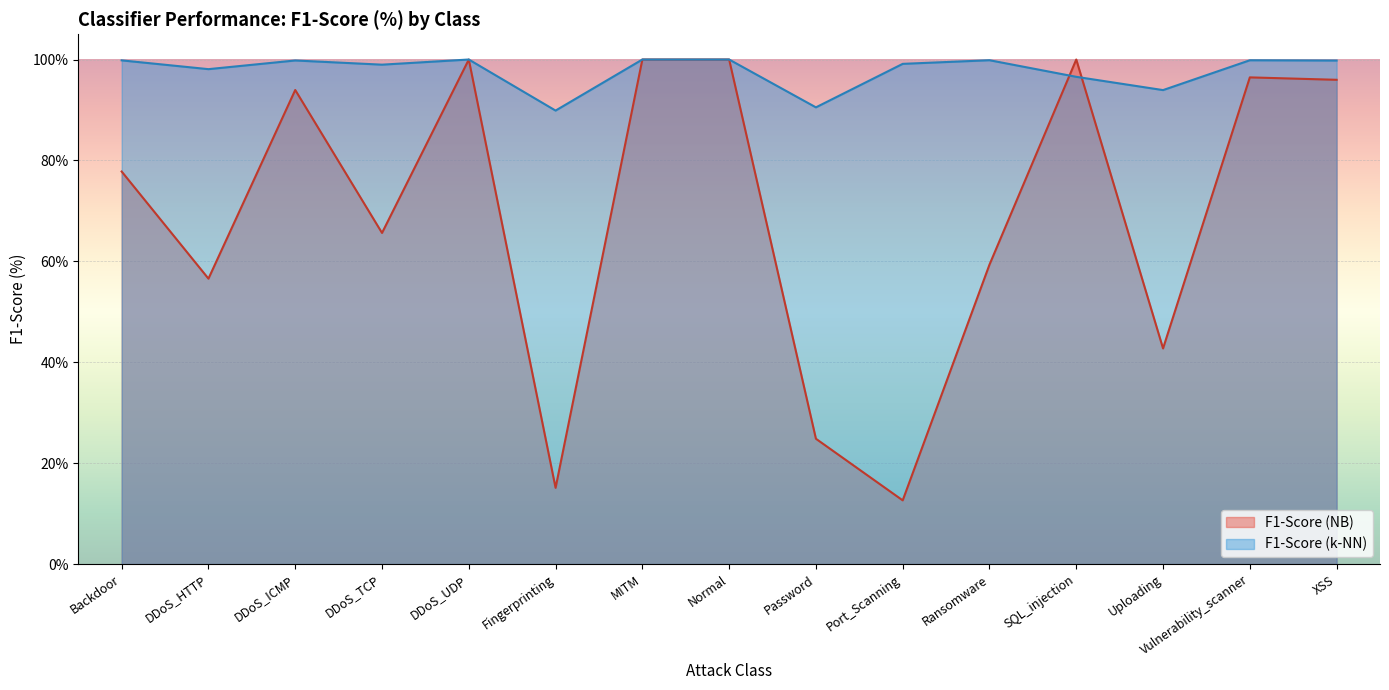

Is it true that F1-Score (NB) equals 24.8 at Password?

True